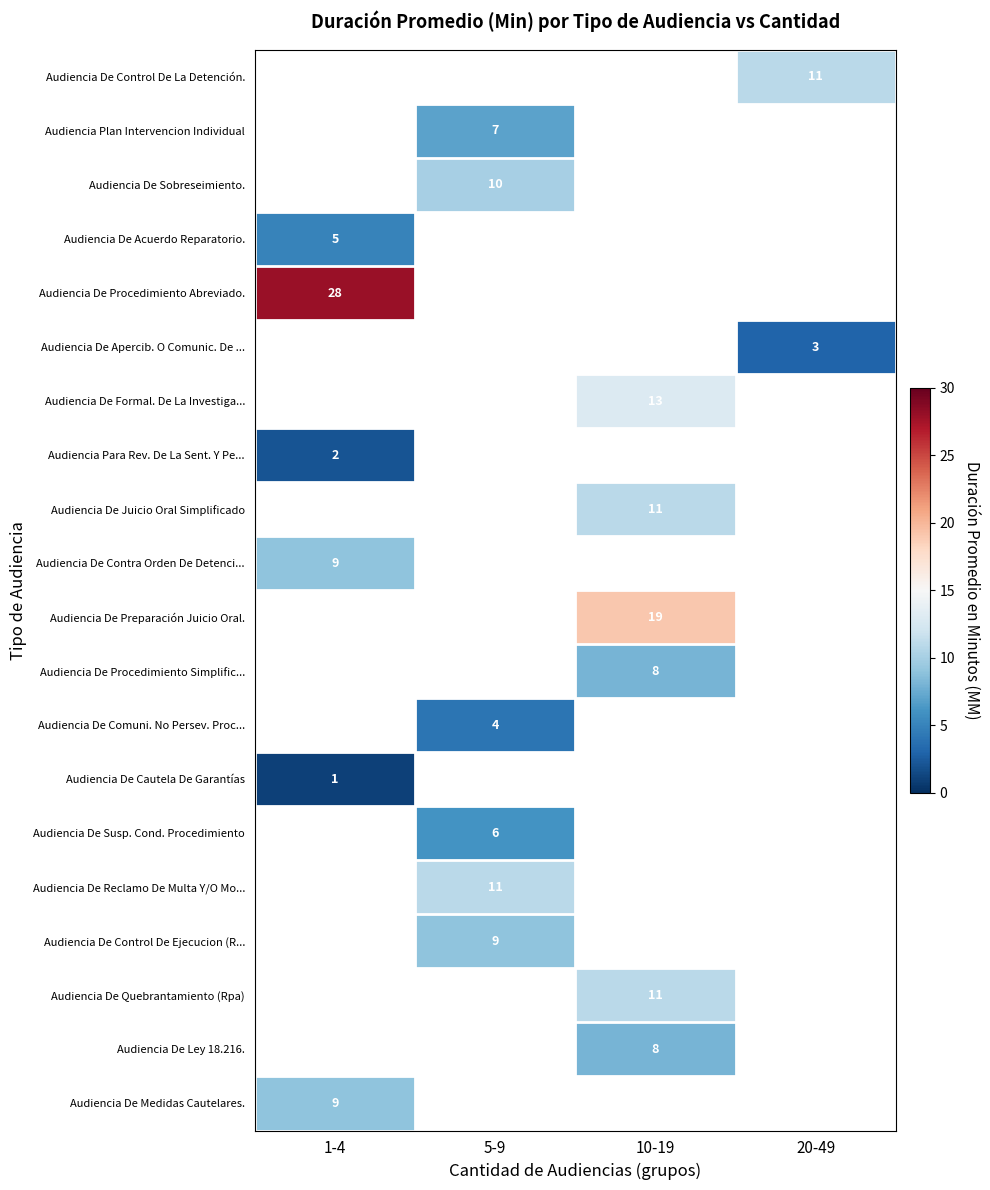

At which category does the chart reach its peak across all series?

1-4